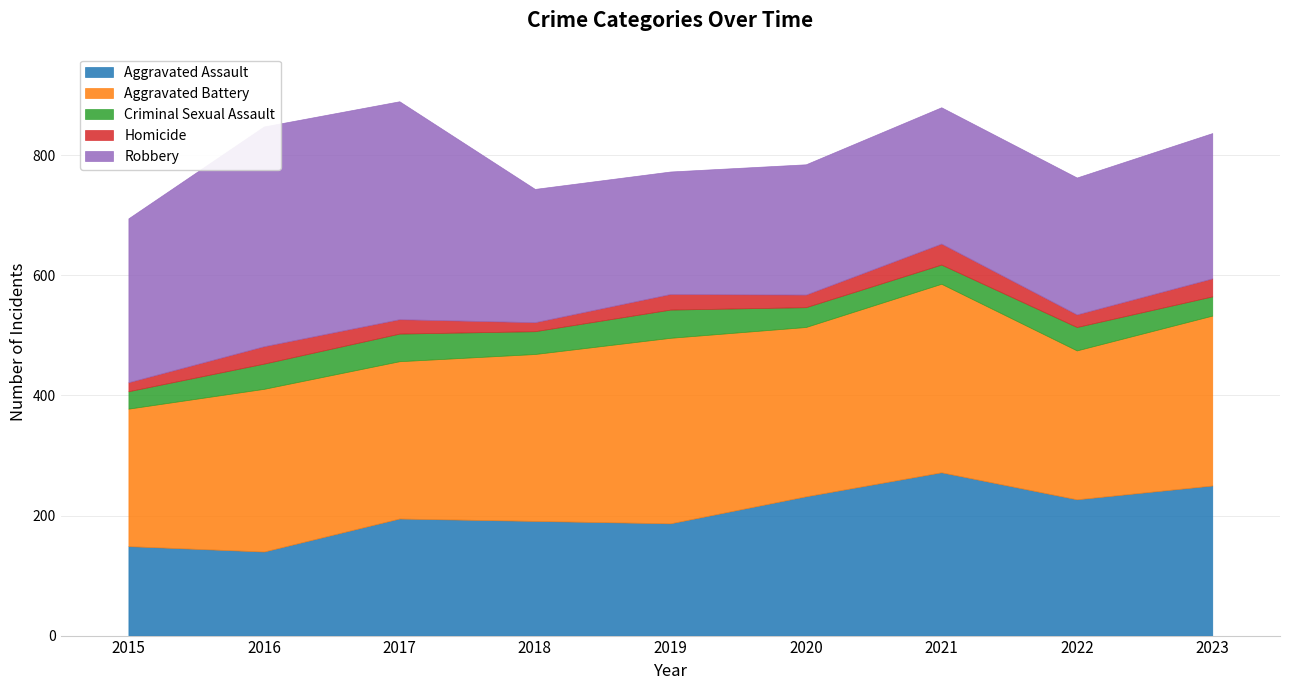

What is the value of the Aggravated Assault point at the 6th from the left?

232